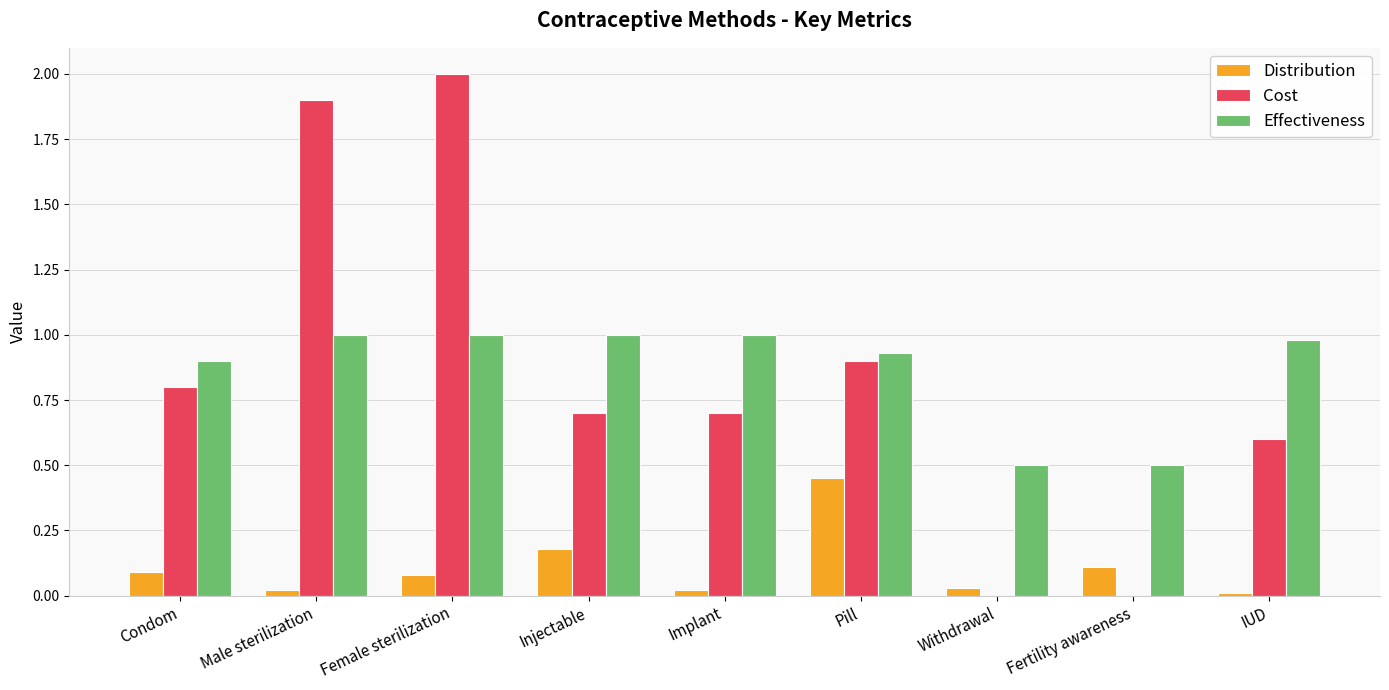

Which series has the widest spread of values?

Cost